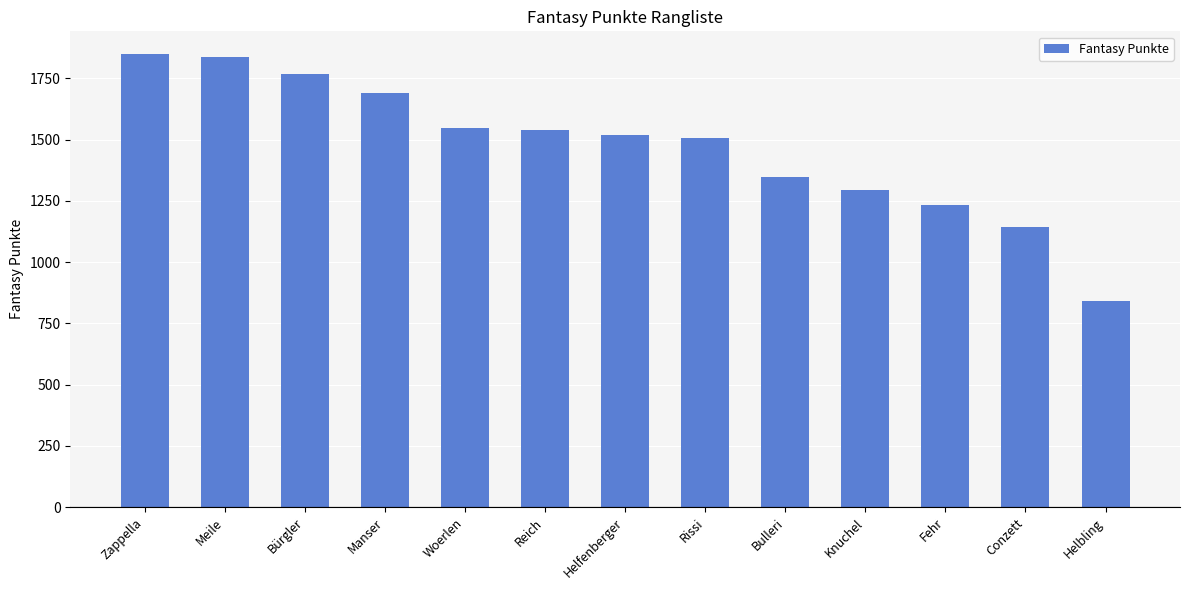

What is the value of the 7th bar from the left?

1518